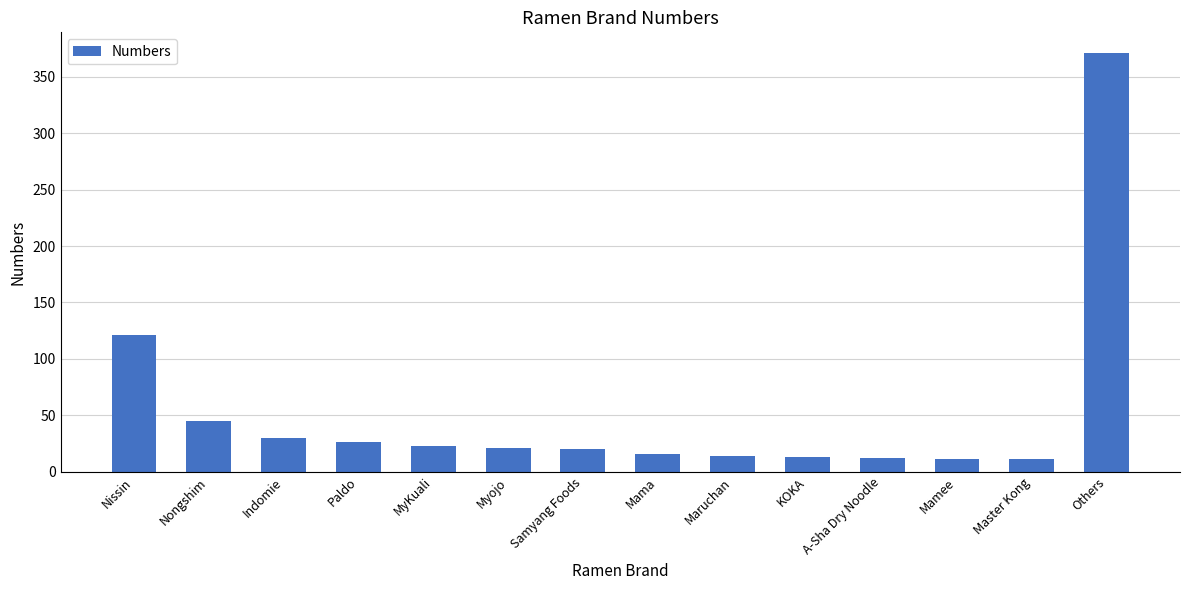

Count the number of categories in the chart.

14